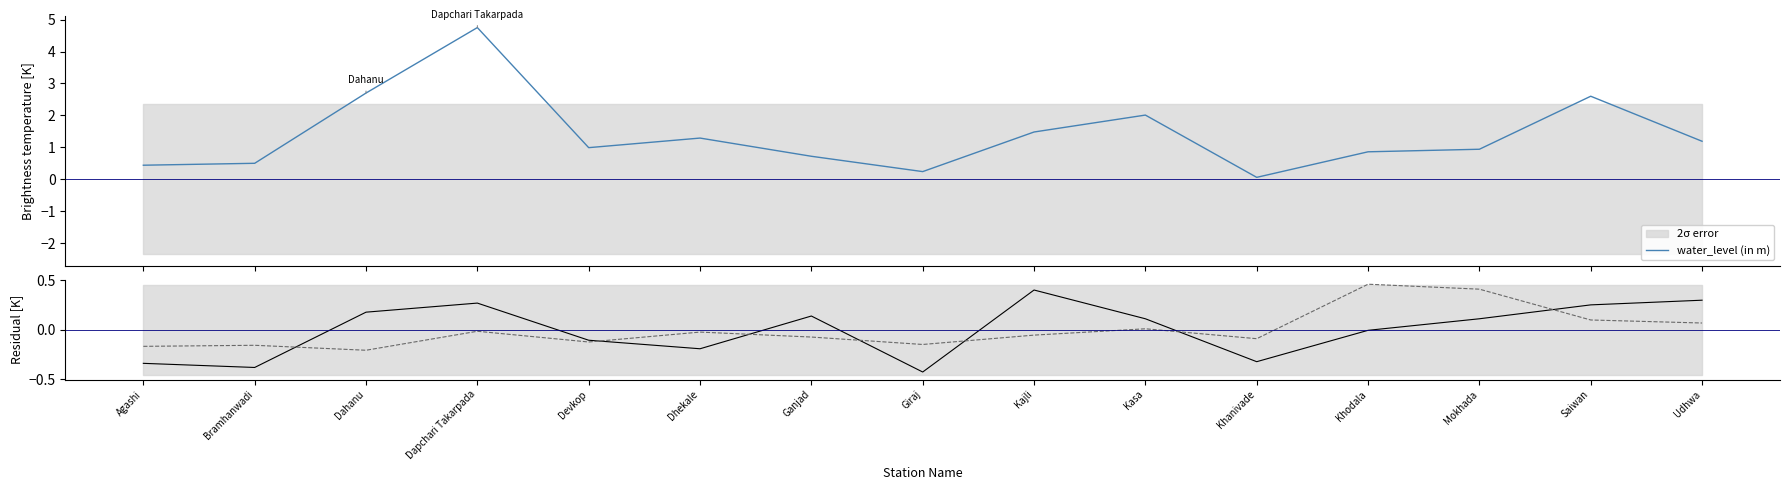

What is the difference between the second highest and minimum values in the long series?

0.6